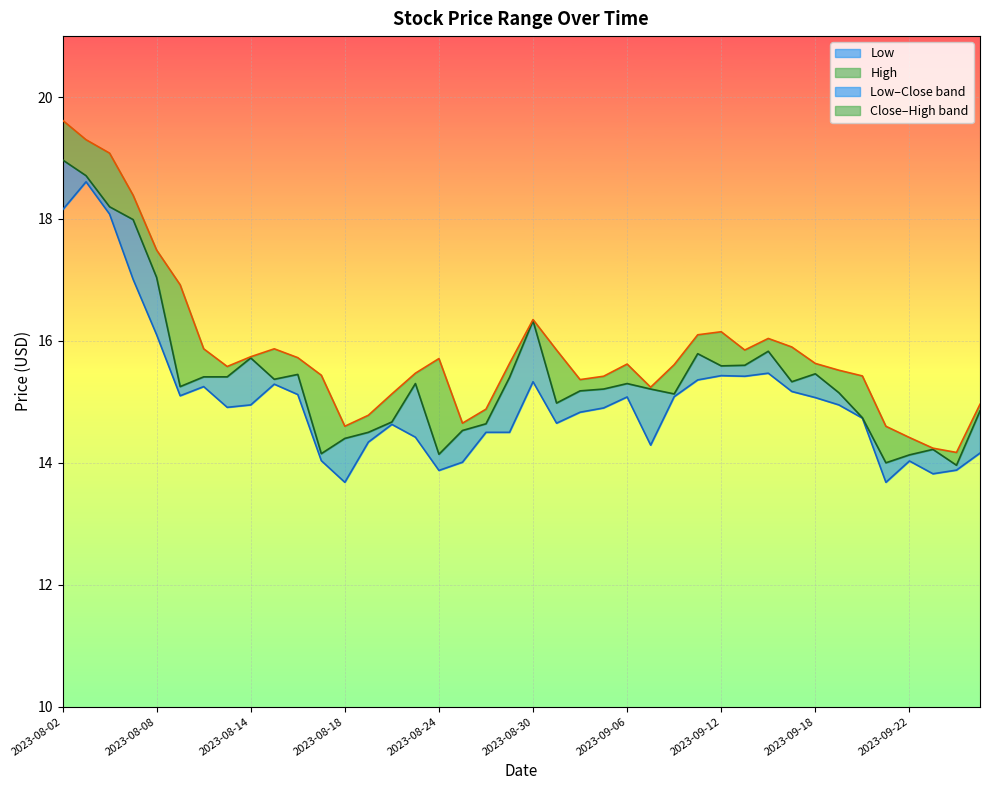

True or false: High has a value of 8.3 at 2023-08-29.

False